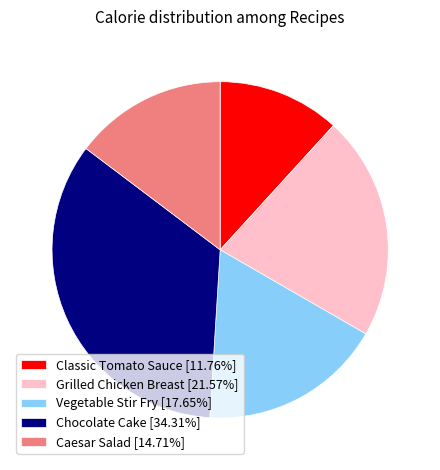

Combined, do Classic Tomato Sauce [11.76%] and Chocolate Cake [34.31%] account for over 50%?

No